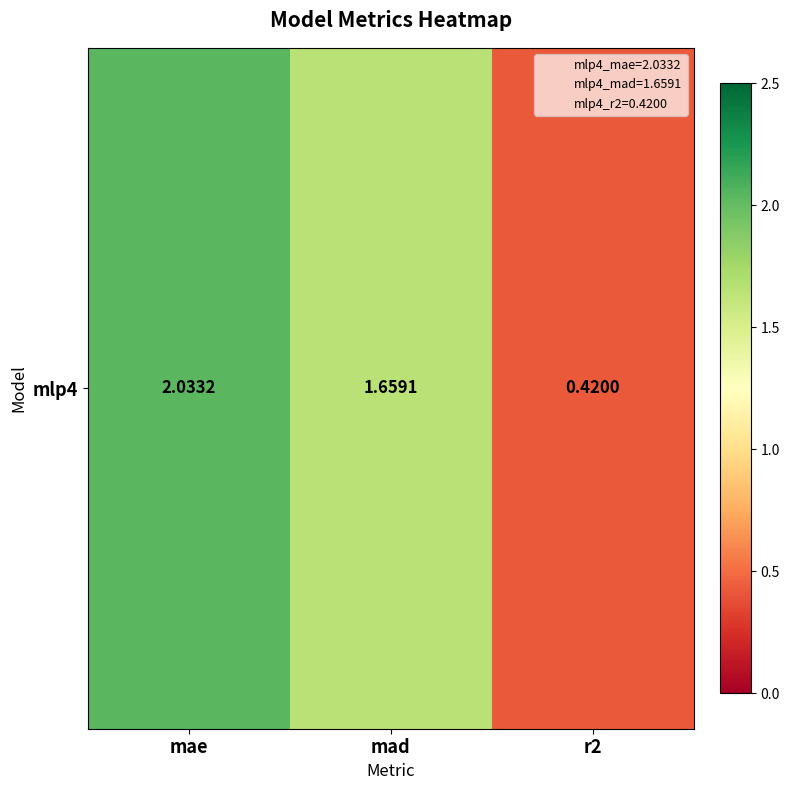

What is the smallest value displayed?

0.4